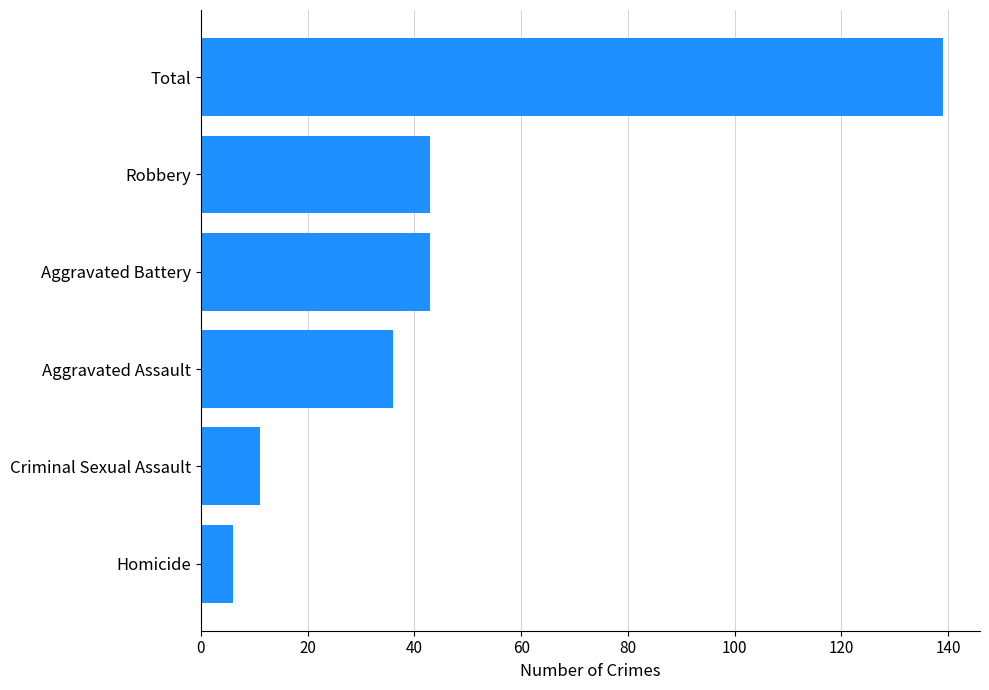

What is the maximum value shown in the chart?

139